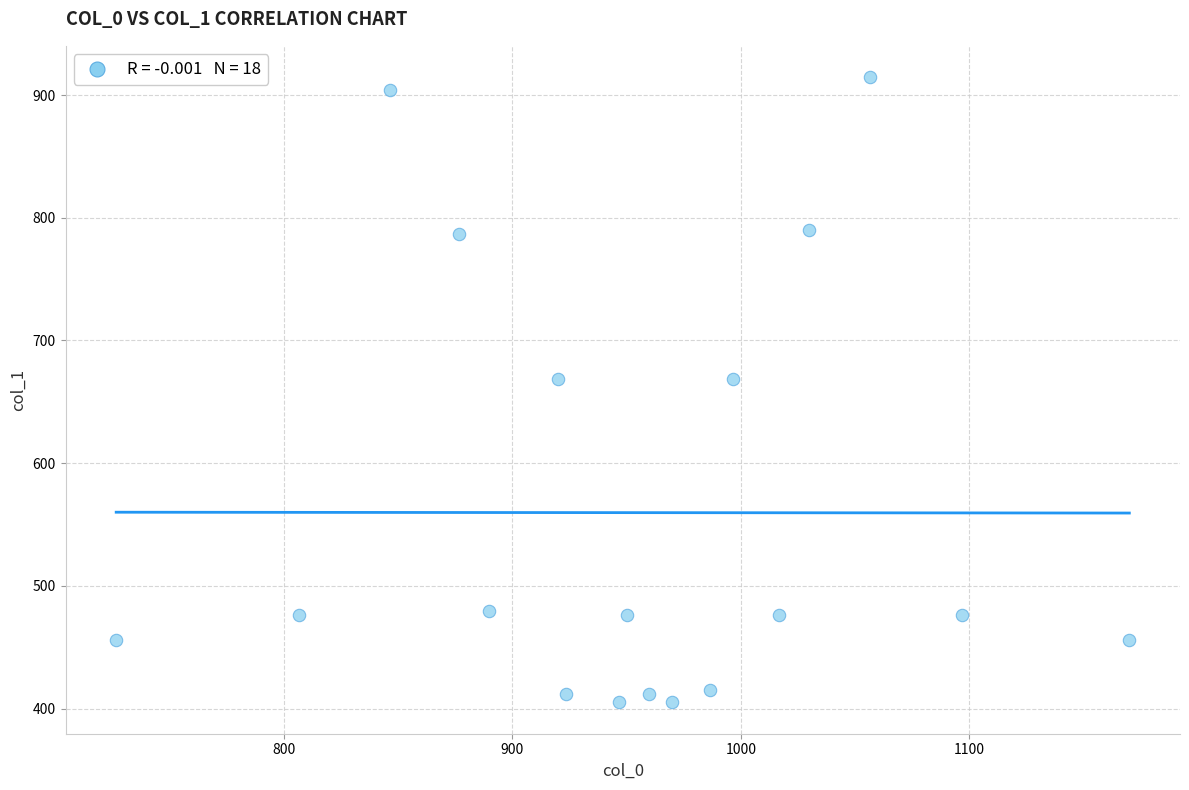

What is the range of X values (max minus min)?

443.3